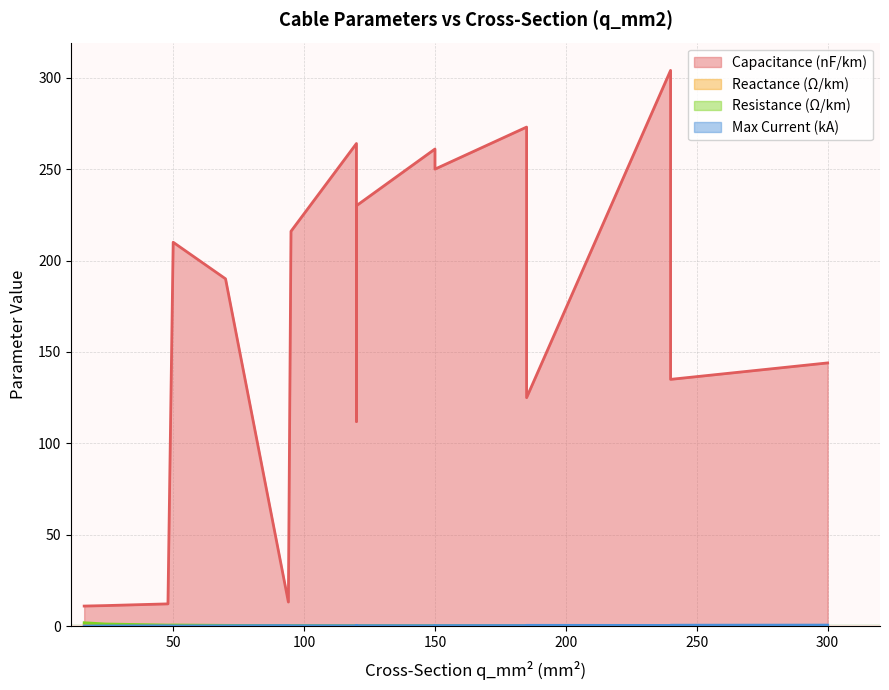

Is it true that x_ohm_per_km equals 0.1 at 50?

True